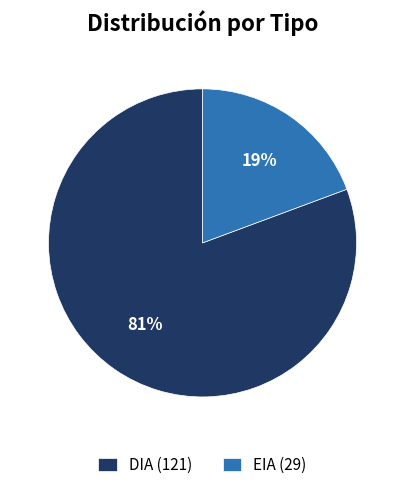

Which slice is the smallest?

EIA